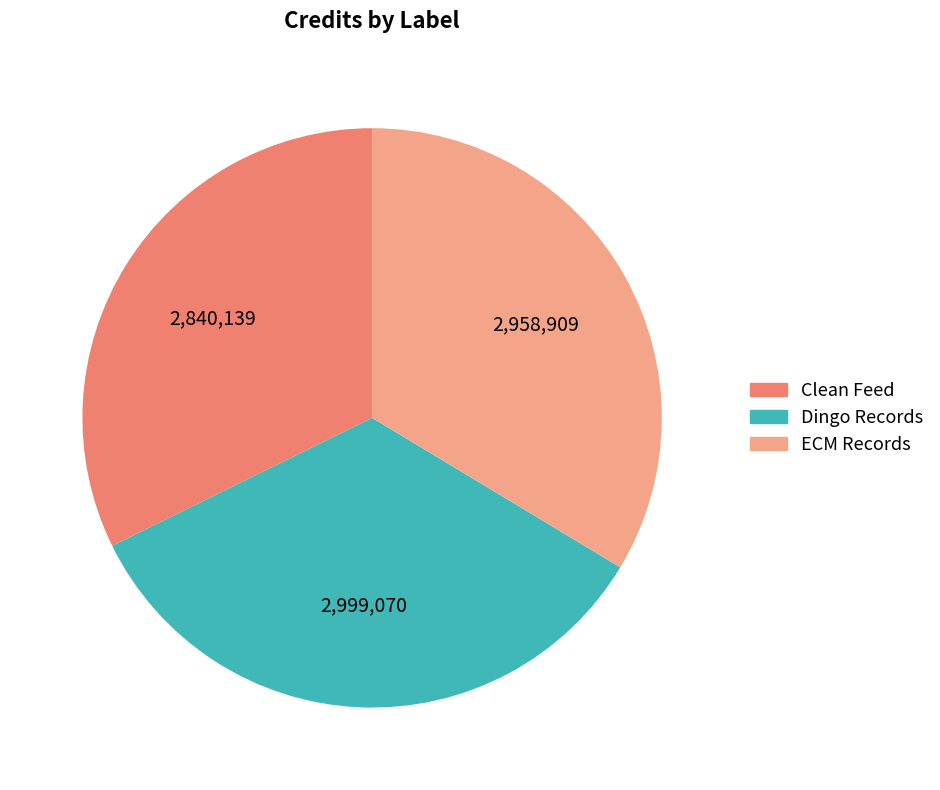

The ECM Records slice represents 34% of the pie. True or false?

True